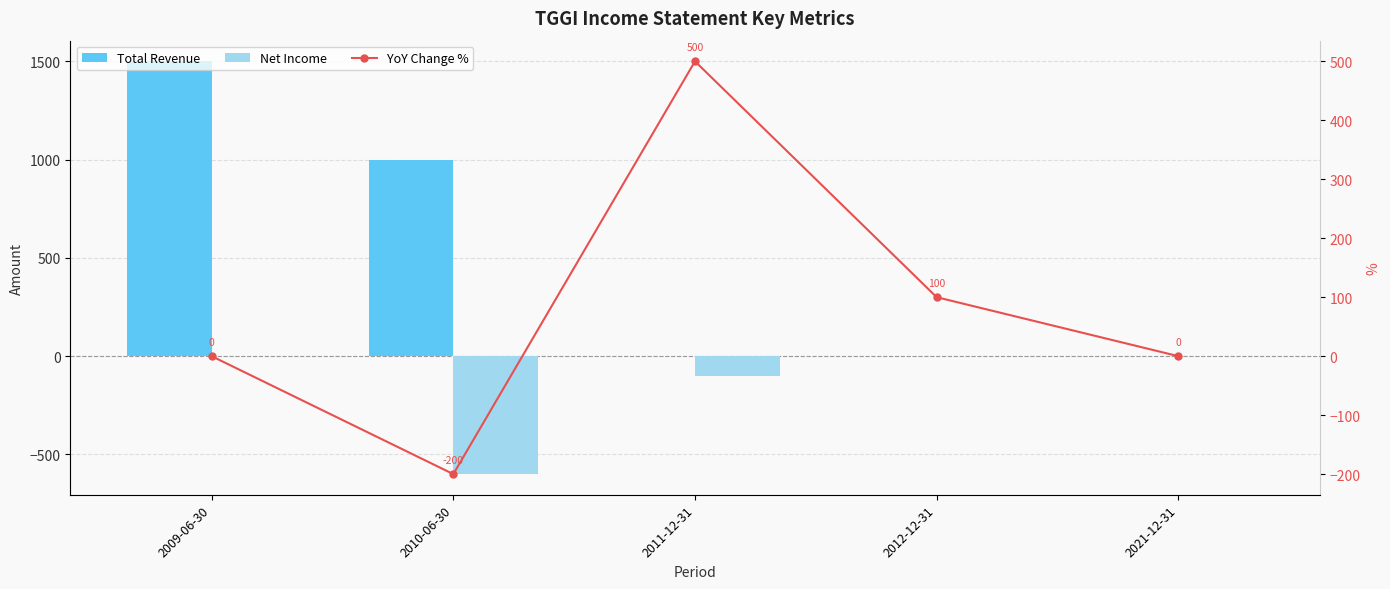

At which category is the sum across all series the highest?

2009-06-30